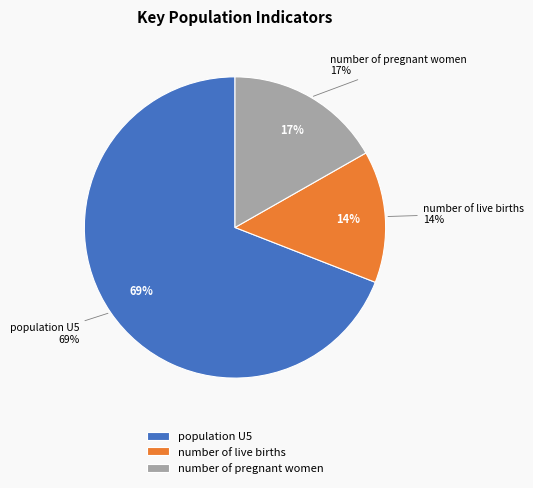

To the nearest percent, what portion does number of live births represent?

14%